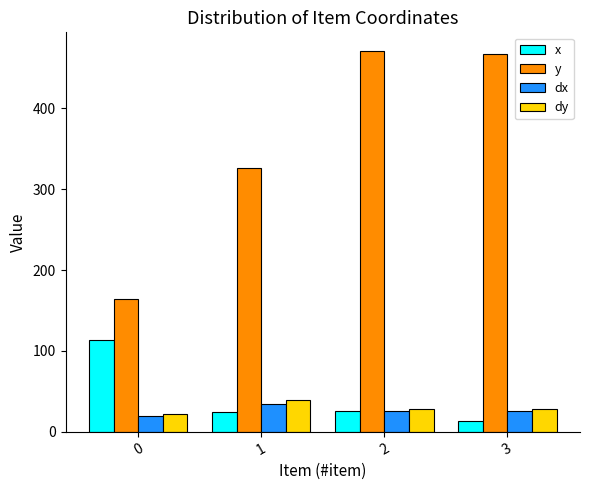

Is it true that dx equals 19.7 at 0?

True